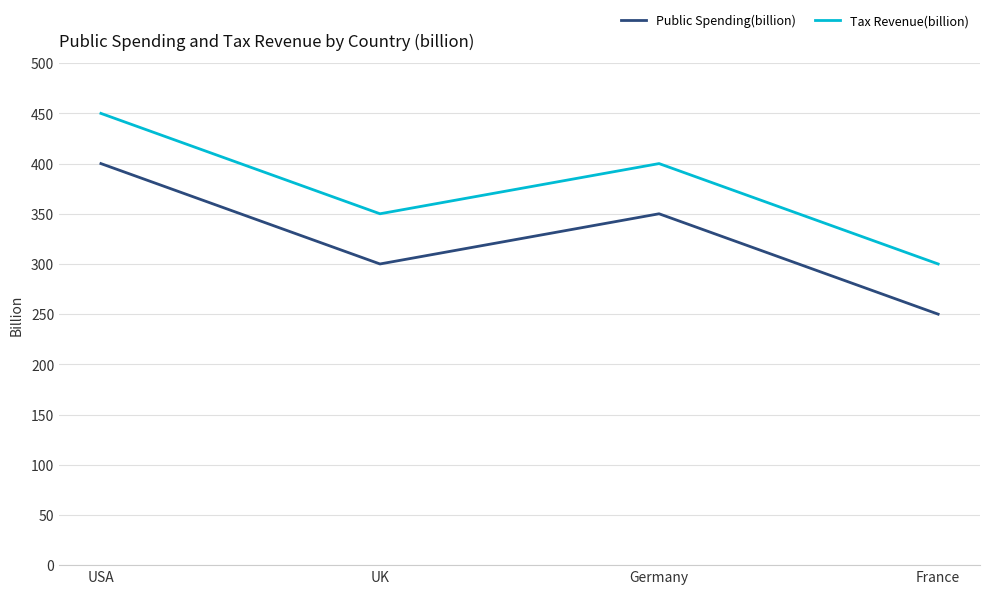

Count the Public Spending(billion) values in the range 300 to 400.

3